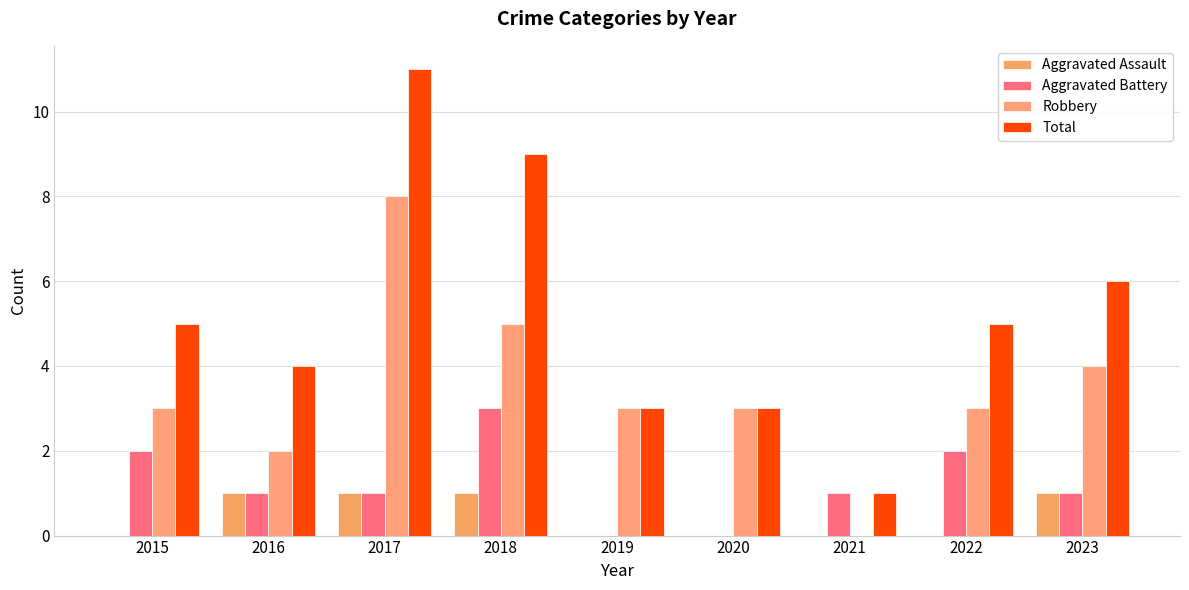

What is the total value across all series at 2017?

21